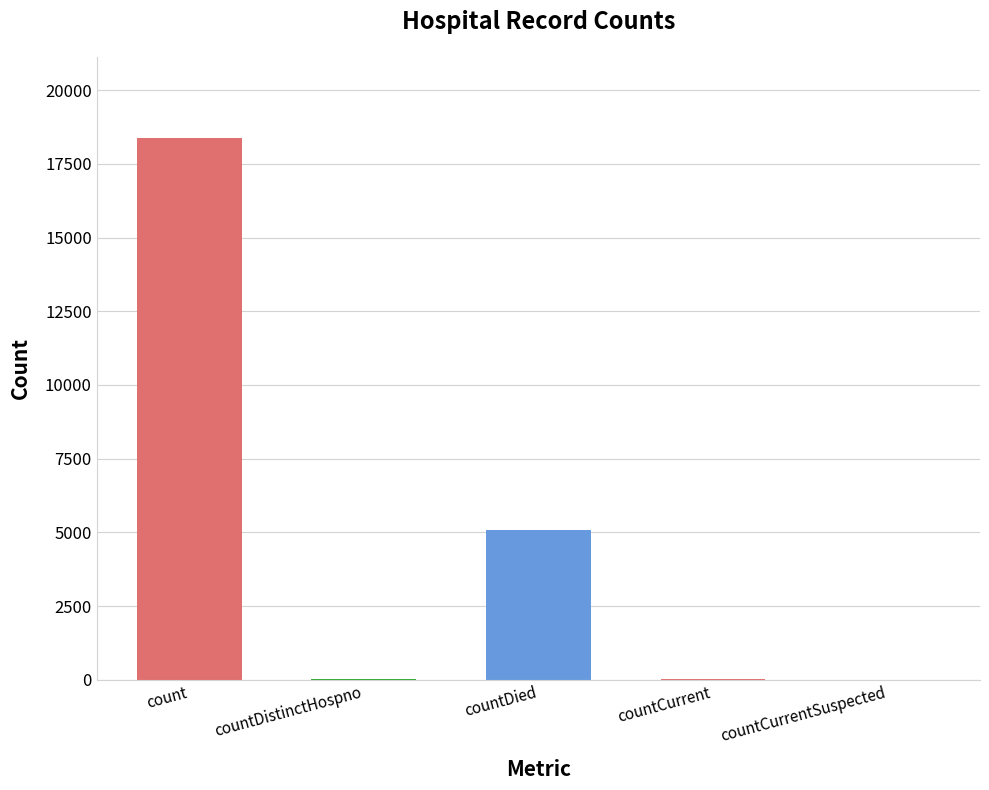

Which has a higher value, count or countCurrent?

count